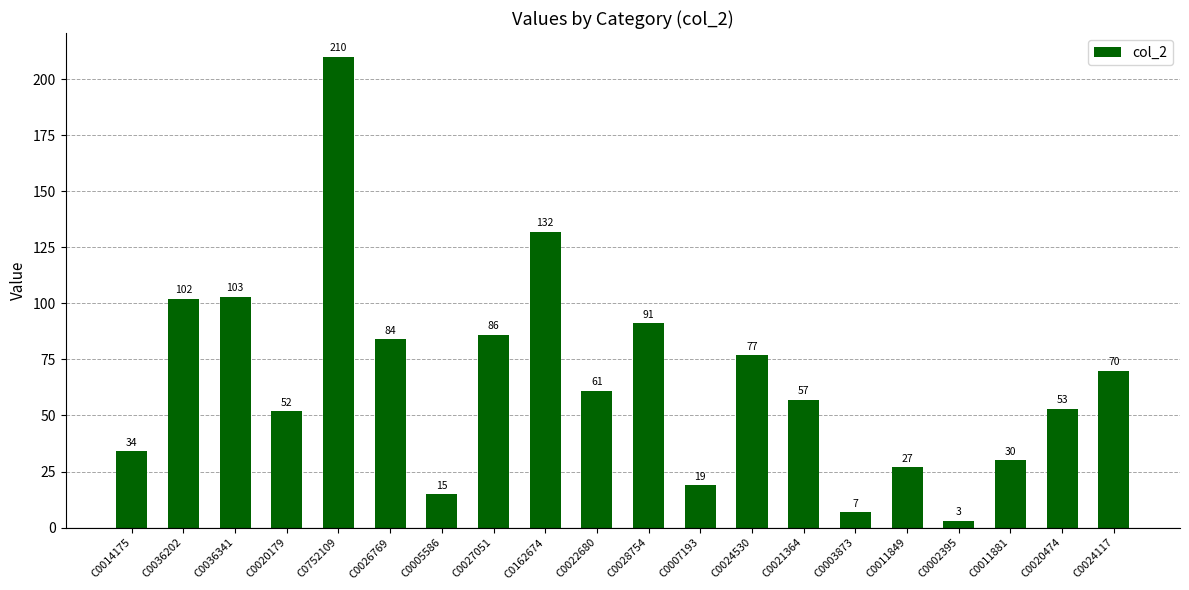

How many data points are less than 61?

10